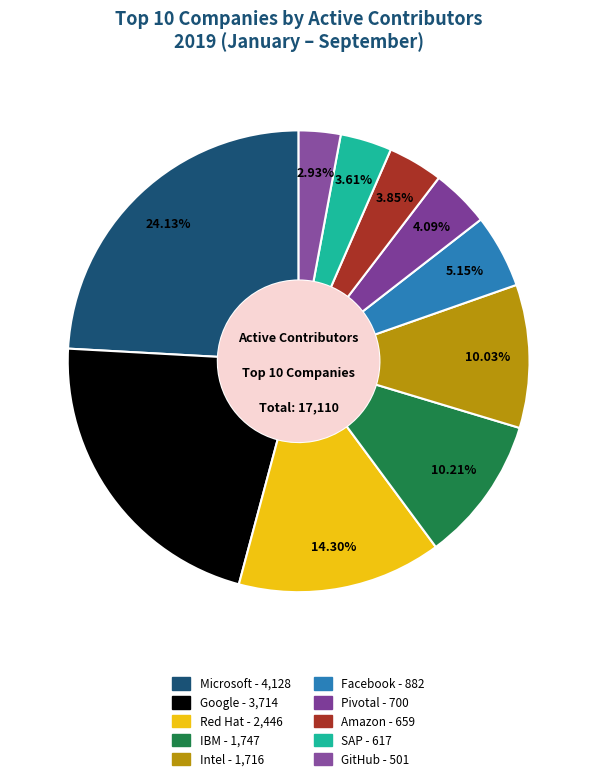

To the nearest percent, what is the difference between the largest and smallest slice percentages?

21%